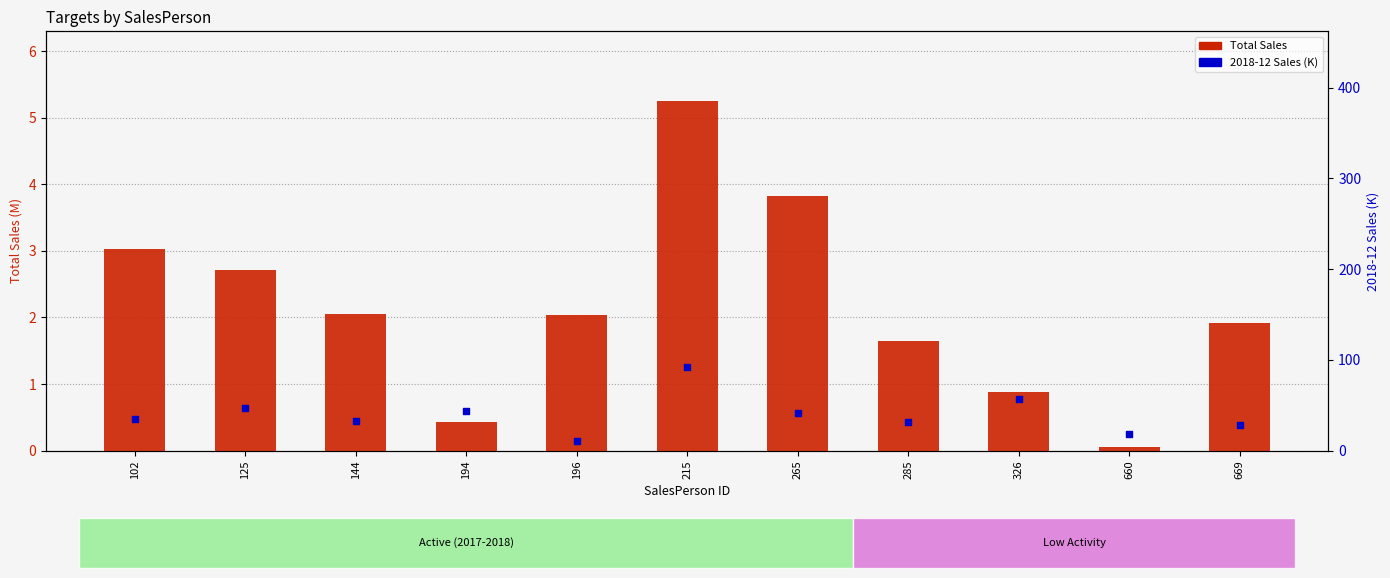

At how many categories does at least one series exceed 34?

6